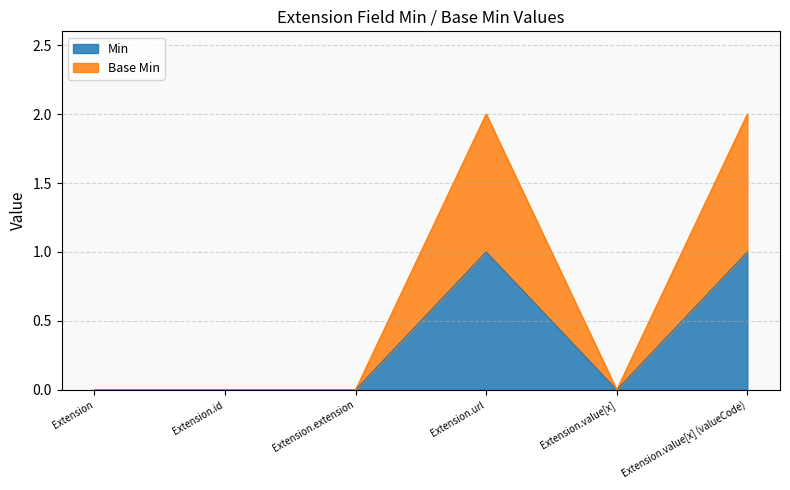

Which series changed the most between Extension.id and Extension.extension?

Min